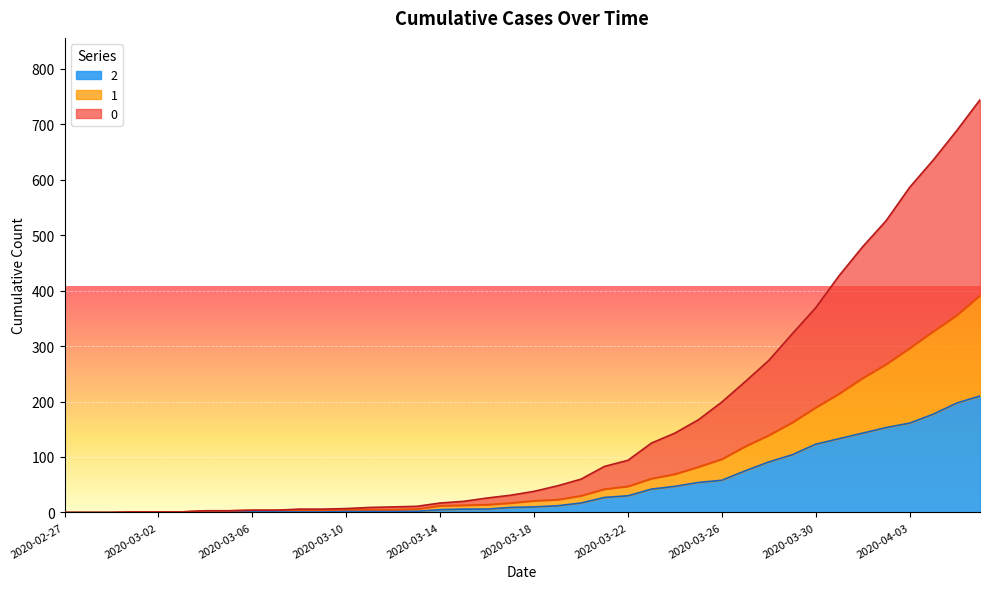

Reading right to left, what are all the values shown in this chart?

0: 2020-04-06=744	2020-04-05=688	2020-04-04=635	2020-04-03=586	2020-04-02=526	2020-04-01=479	2020-03-31=427	2020-03-30=369	2020-03-29=322	2020-03-28=274	2020-03-27=236	2020-03-26=199	2020-03-25=167	2020-03-24=143	2020-03-23=125	2020-03-22=94	2020-03-21=83	2020-03-20=60	2020-03-19=48	2020-03-18=38	2020-03-17=31	2020-03-16=26	2020-03-15=20	2020-03-14=17	2020-03-13=11	2020-03-12=10	2020-03-11=9	2020-03-10=7	2020-03-09=6	2020-03-08=6	2020-03-07=4	2020-03-06=4	2020-03-05=3	2020-03-04=3	2020-03-03=1	2020-03-02=1	2020-03-01=1	2020-02-29=0	2020-02-28=0	2020-02-27=0
1: 2020-04-06=391	2020-04-05=355	2020-04-04=326	2020-04-03=296	2020-04-02=267	2020-04-01=242	2020-03-31=214	2020-03-30=189	2020-03-29=162	2020-03-28=139	2020-03-27=119	2020-03-26=96	2020-03-25=82	2020-03-24=69	2020-03-23=61	2020-03-22=47	2020-03-21=42	2020-03-20=30	2020-03-19=23	2020-03-18=21	2020-03-17=17	2020-03-16=14	2020-03-15=13	2020-03-14=12	2020-03-13=6	2020-03-12=5	2020-03-11=5	2020-03-10=5	2020-03-09=4	2020-03-08=4	2020-03-07=4	2020-03-06=4	2020-03-05=3	2020-03-04=3	2020-03-03=1	2020-03-02=1	2020-03-01=1	2020-02-29=0	2020-02-28=0	2020-02-27=0
2: 2020-04-06=210	2020-04-05=197	2020-04-04=177	2020-04-03=161	2020-04-02=153	2020-04-01=143	2020-03-31=133	2020-03-30=123	2020-03-29=104	2020-03-28=91	2020-03-27=75	2020-03-26=58	2020-03-25=54	2020-03-24=47	2020-03-23=42	2020-03-22=30	2020-03-21=27	2020-03-20=17	2020-03-19=12	2020-03-18=10	2020-03-17=9	2020-03-16=6	2020-03-15=6	2020-03-14=5	2020-03-13=2	2020-03-12=2	2020-03-11=2	2020-03-10=2	2020-03-09=1	2020-03-08=1	2020-03-07=1	2020-03-06=2	2020-03-05=1	2020-03-04=1	2020-03-03=1	2020-03-02=1	2020-03-01=1	2020-02-29=0	2020-02-28=0	2020-02-27=0